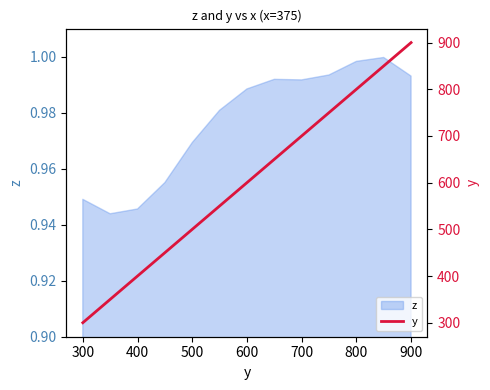

The value of z at 400 is 0.4. True or false?

False